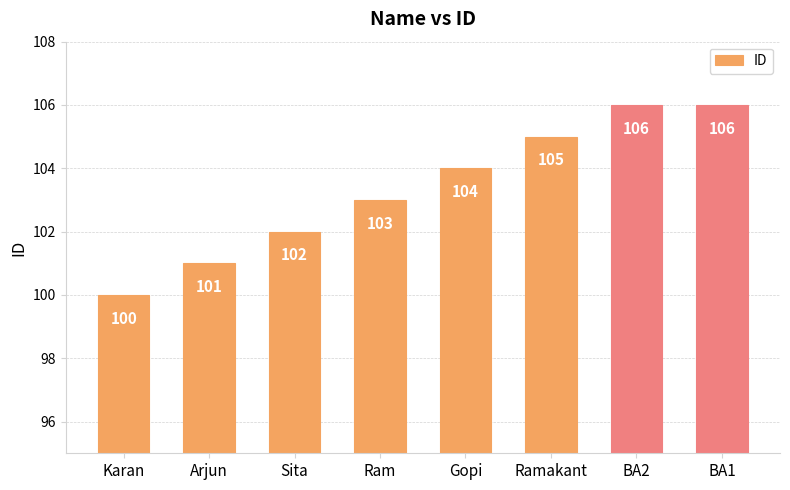

What is the change in value from Sita to BA2?

+4